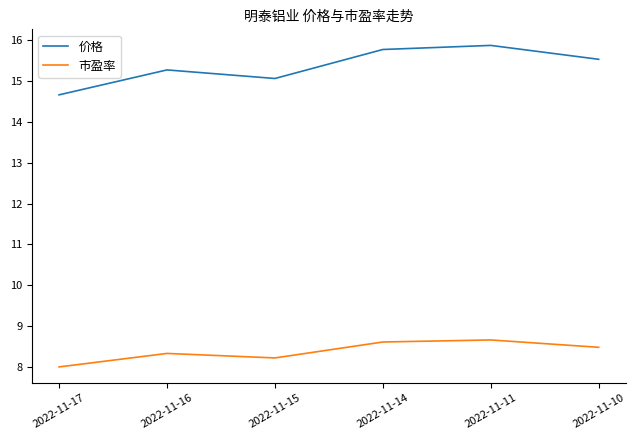

Reading right to left, extract all data points from this chart.

价格: 15.5	15.9	15.8	15.1	15.3	14.7
市盈率: 8.5	8.7	8.6	8.2	8.3	8.0